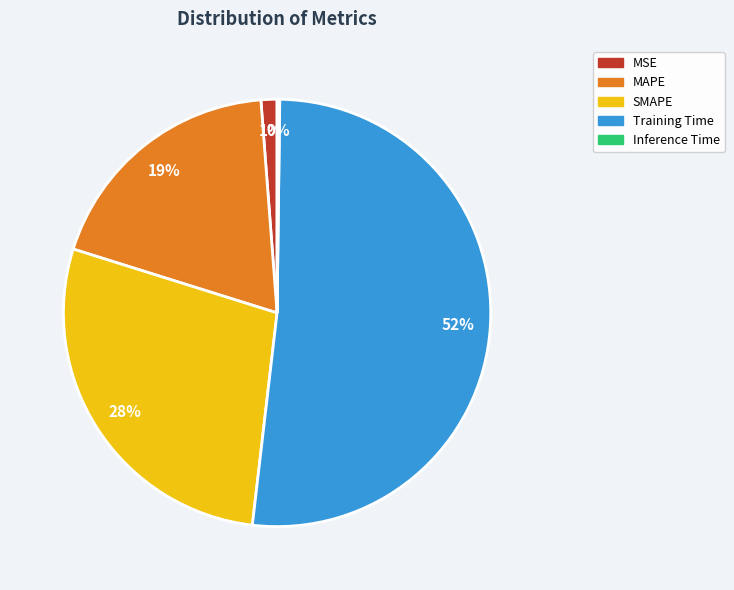

To the nearest percent, what is the average slice percentage?

20%